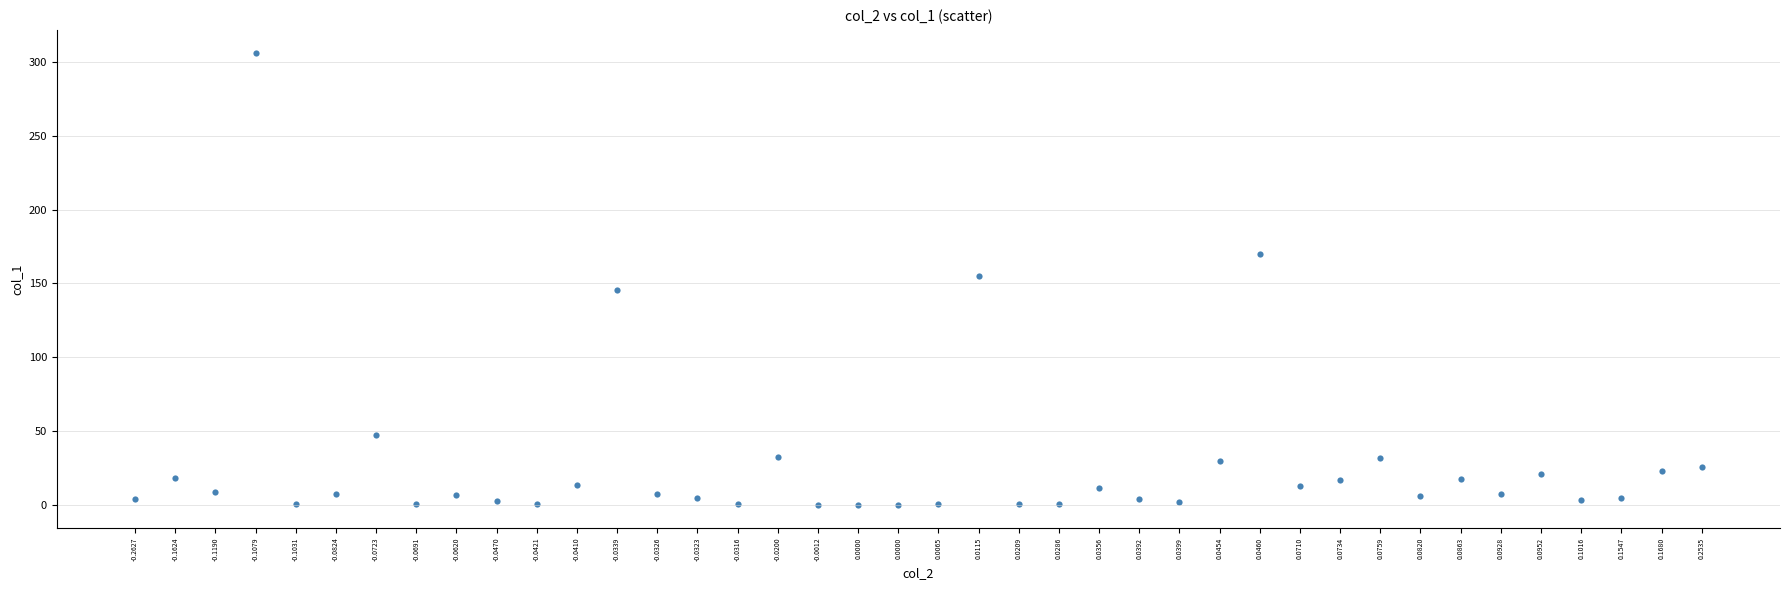

What is the range of Y values (max minus min)?

306.1